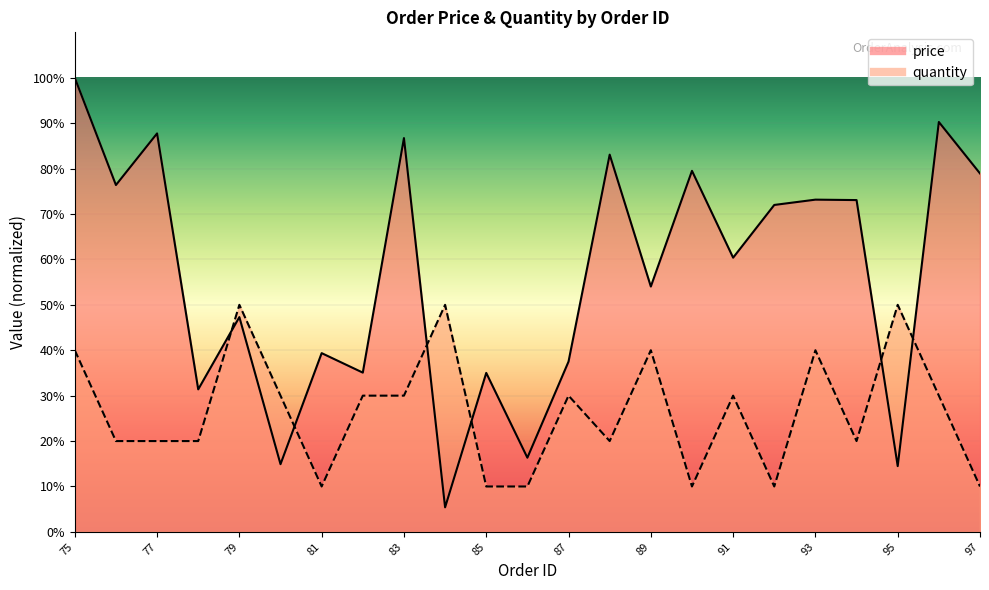

Rank the series at 88 from highest to lowest value.

price, quantity